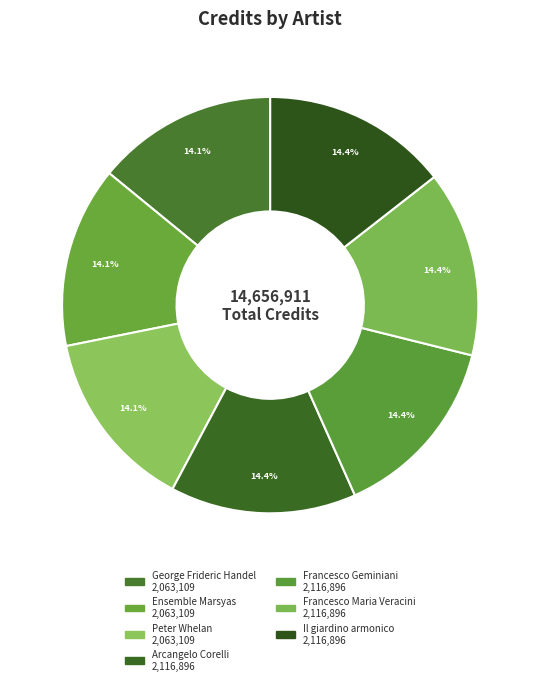

Is there a majority slice in this chart?

No